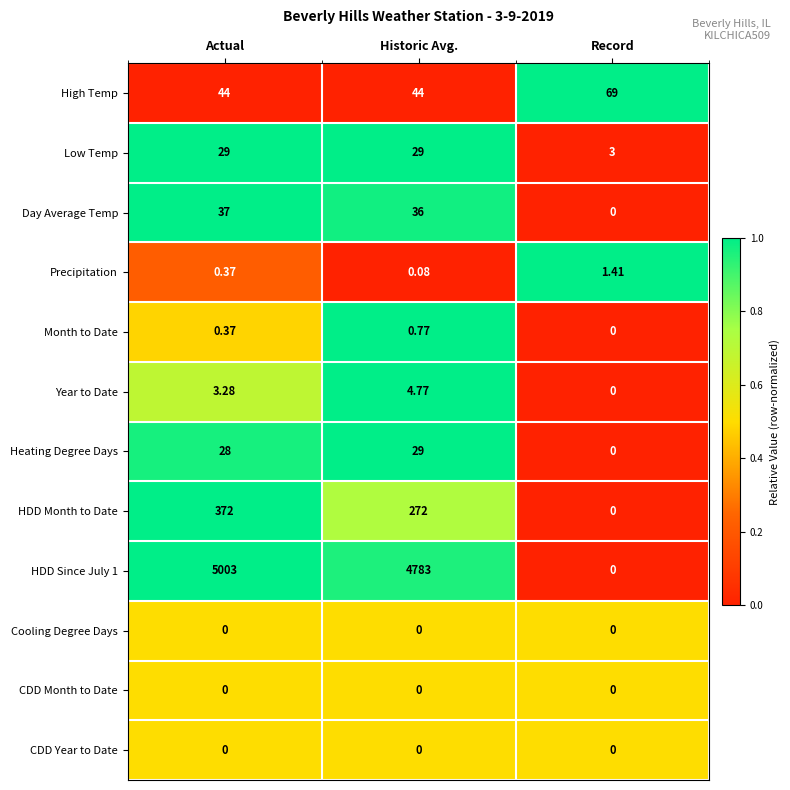

List the labels in order of Heating Degree Days value, smallest first.

Record, Actual, Historic Avg.